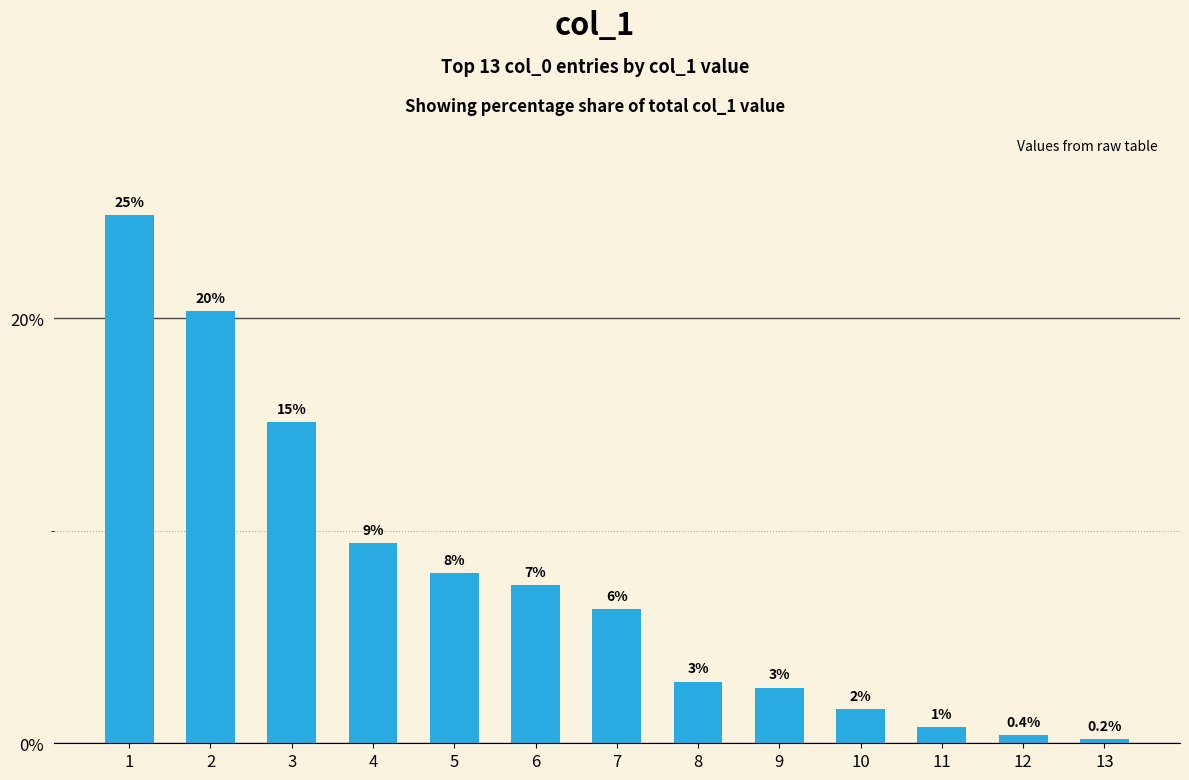

Reading left to right, transcribe all the data shown in this chart.

24.9	20.3	15.1	9.4	8.0	7.4	6.3	2.9	2.6	1.6	0.8	0.4	0.2